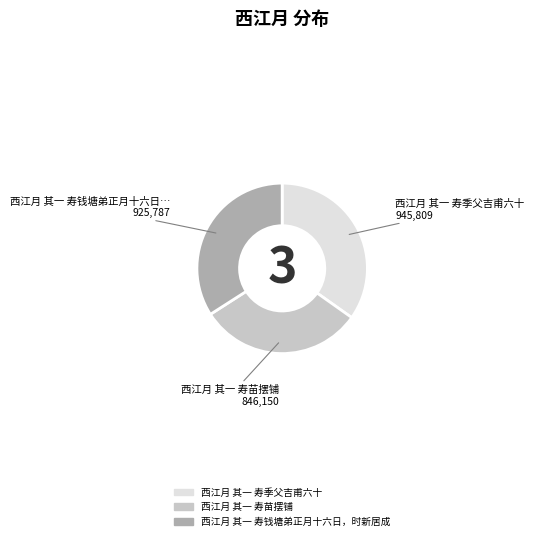

Is it true that 西江月 其一 寿钱塘弟正月十六日，时新居成 is 34% of the pie?

True